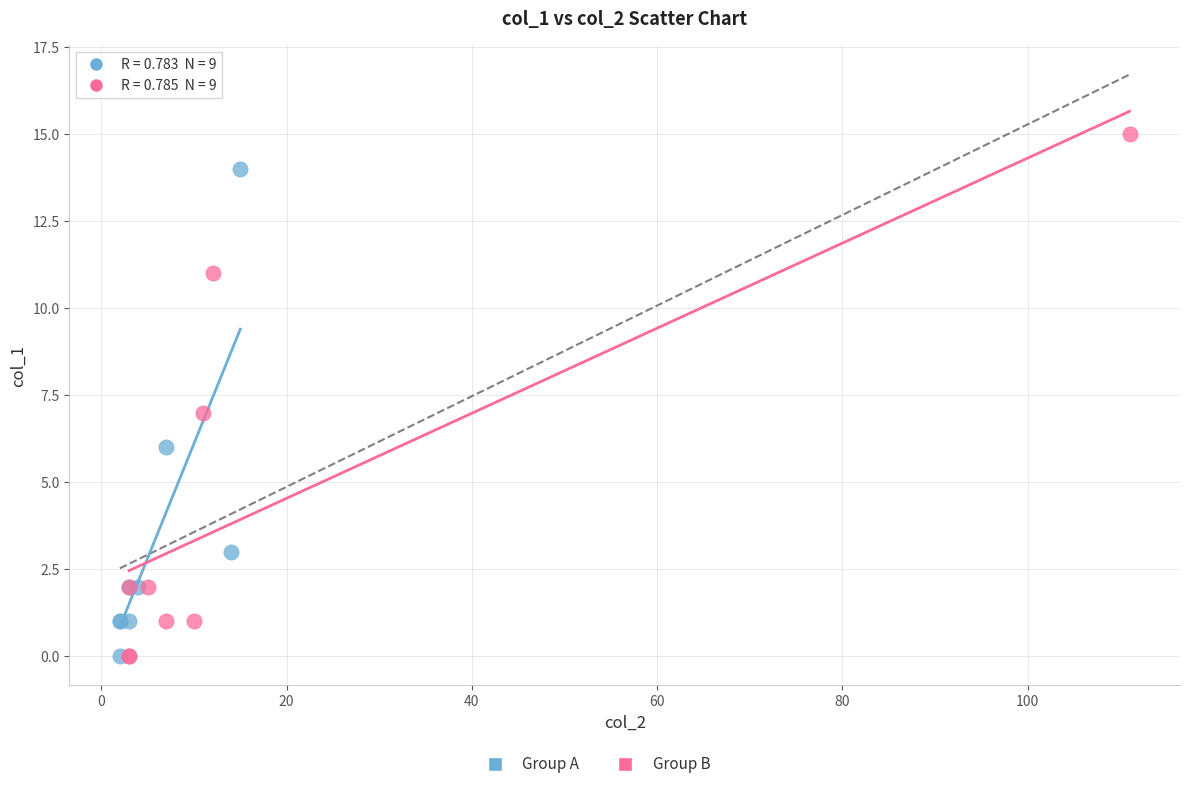

Which series reaches the maximum Y coordinate?

Group B